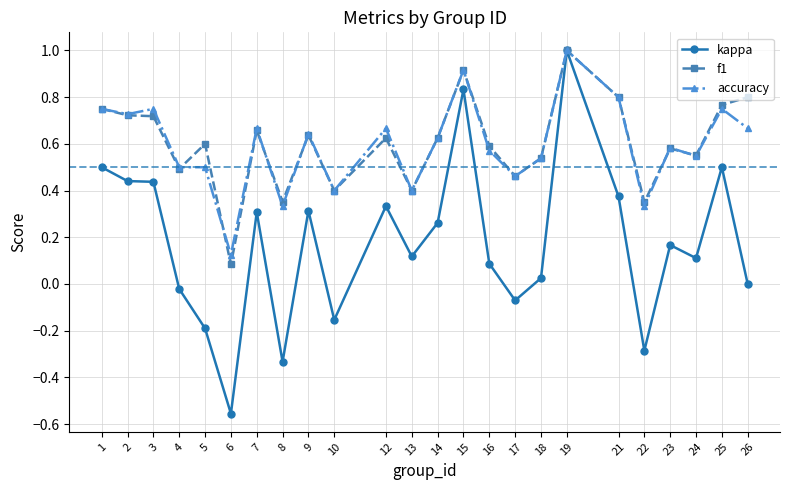

After their last crossing, which series has the higher values: accuracy or f1?

f1